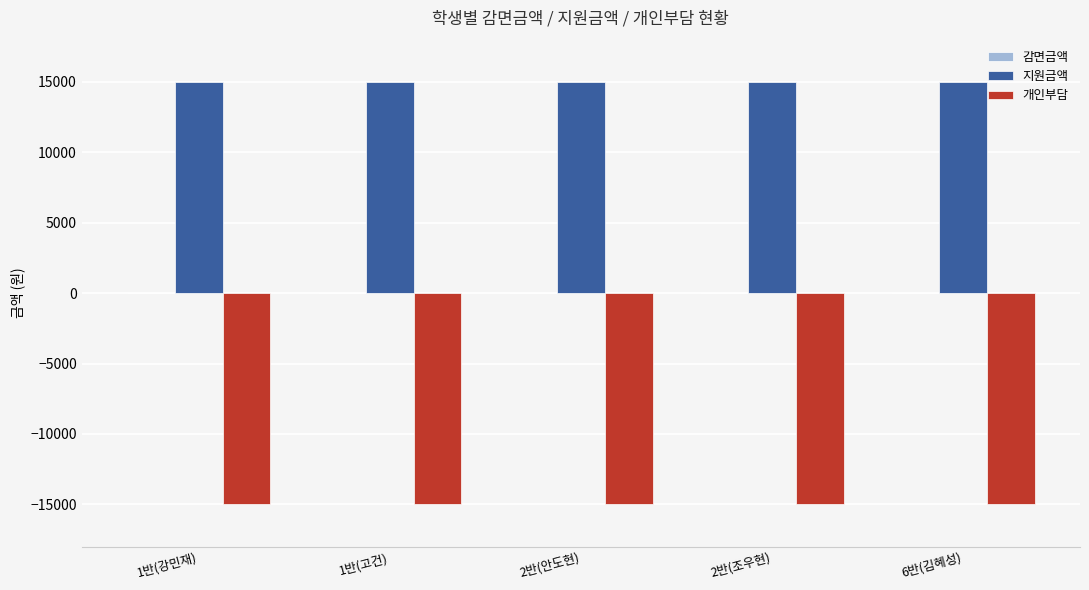

At how many categories does at least one series exceed 1983?

5